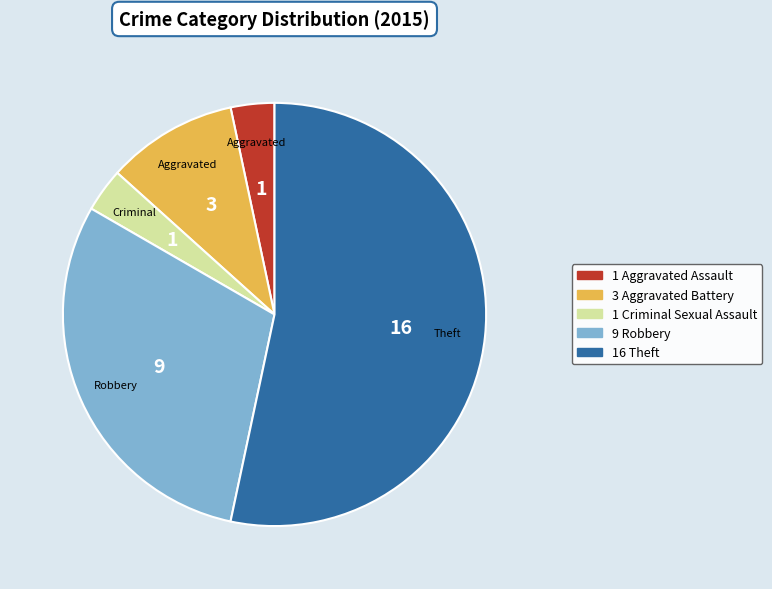

Does any single category account for the majority?

Yes